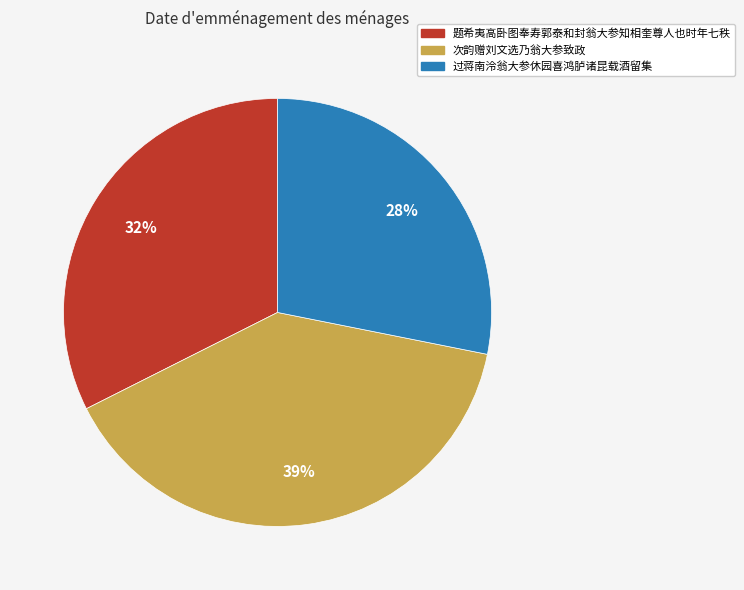

To the nearest percent, what portion does 题希夷高卧图奉寿郭泰和封翁大参知相奎尊人也时年七秩 represent?

32%